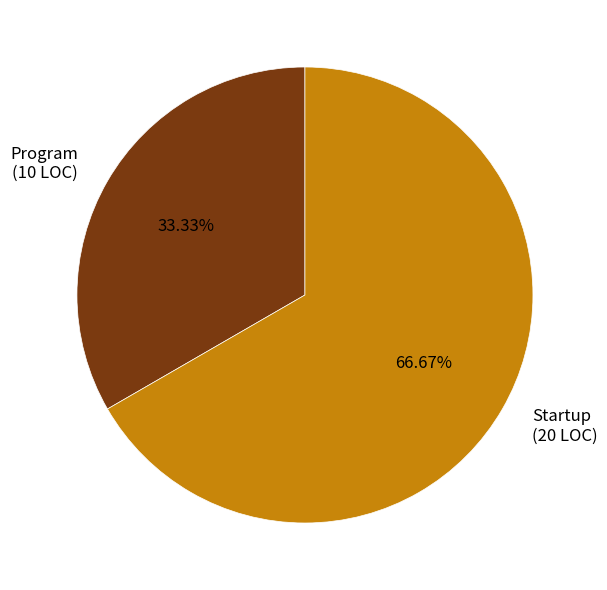

To the nearest percent, what is the average slice percentage?

50%